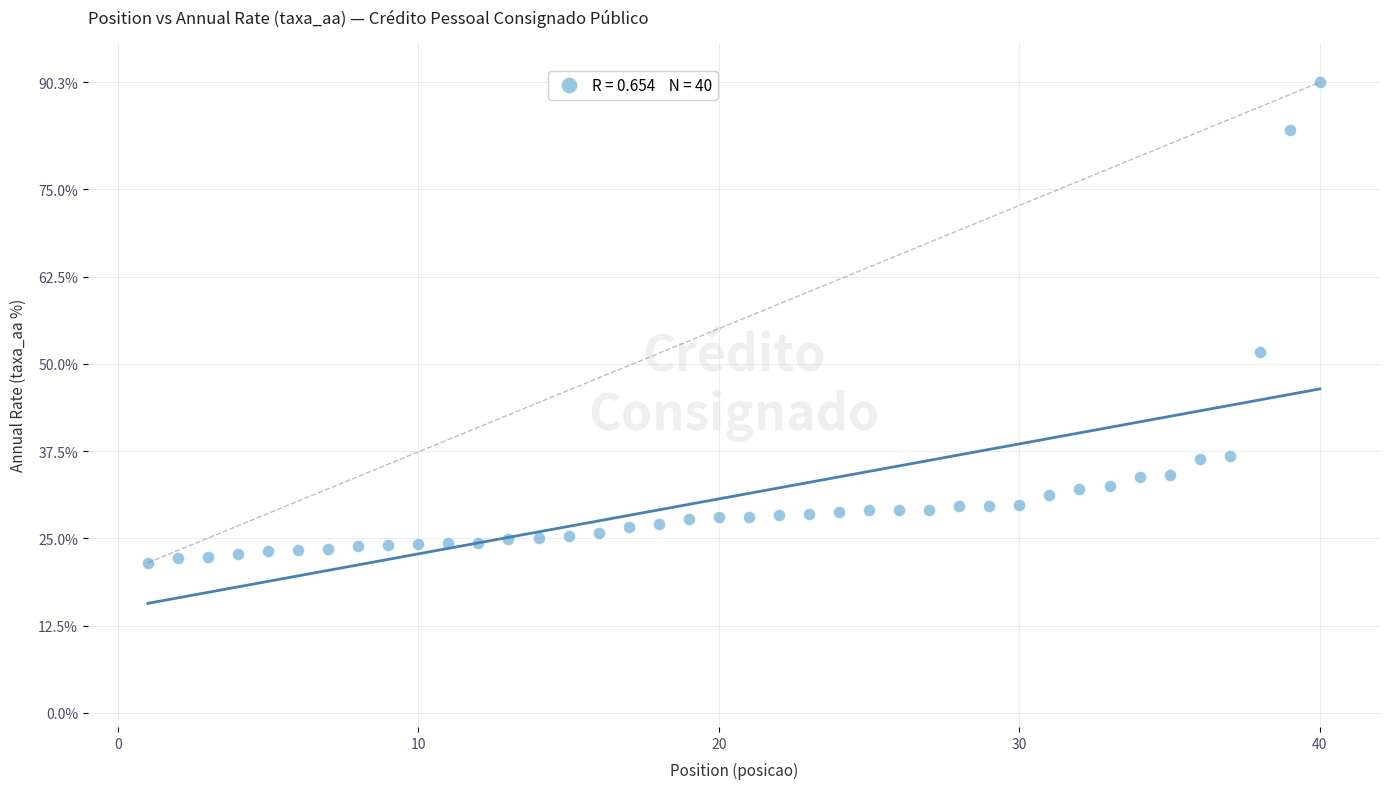

What is the range of Y values (max minus min)?

68.8